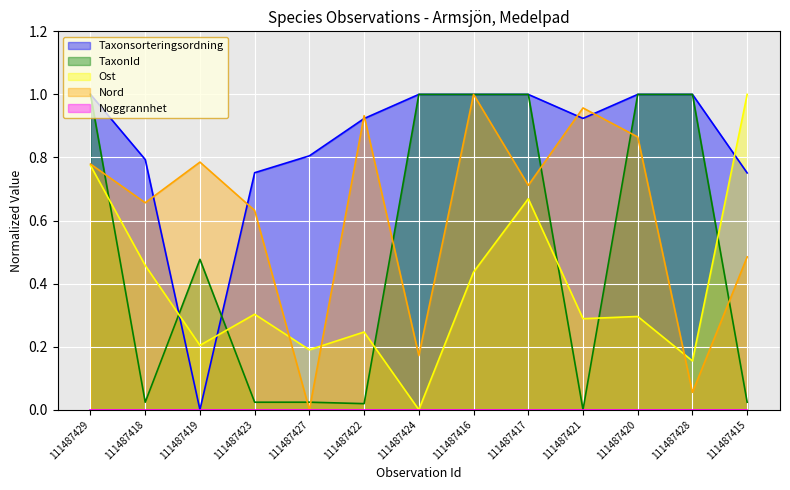

What is the total value across all series at 111487420?

3.2